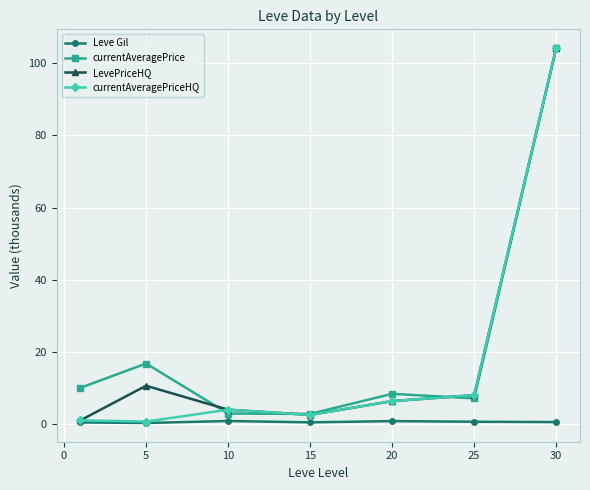

What is the value of the currentAveragePrice point at the 7th from the left?

104.3